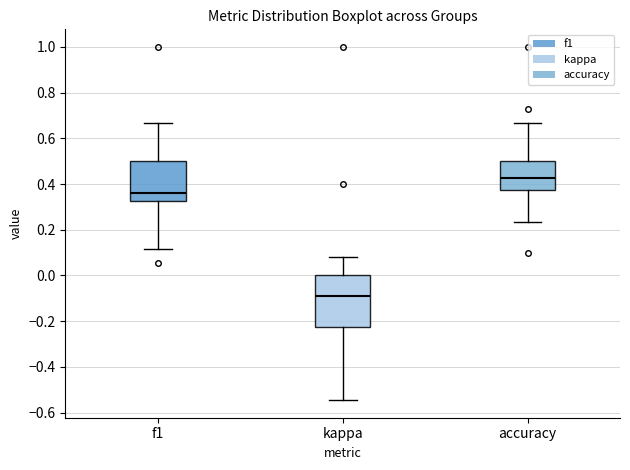

Reading left to right, read every box against the y-axis: the position of its median line, the range the box covers, and the ends of its whiskers. The values are not printed on the chart, so give them approximately, as read against the axis.

f1: median 0.36, box 0.32 to 0.50, whiskers 0.12 to 0.66
kappa: median -0.08, box -0.22 to 0.00, whiskers -0.54 to 0.08
accuracy: median 0.42, box 0.38 to 0.50, whiskers 0.24 to 0.66